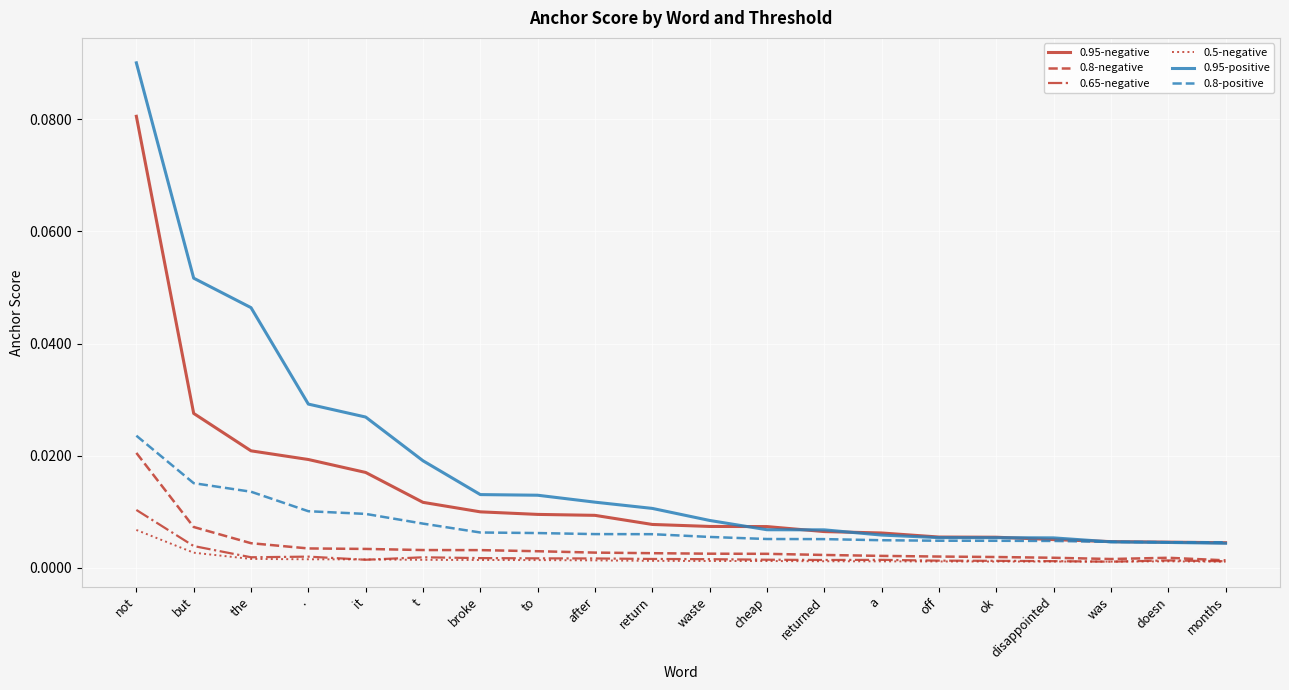

At which label does 0.95-positive reach its peak?

not